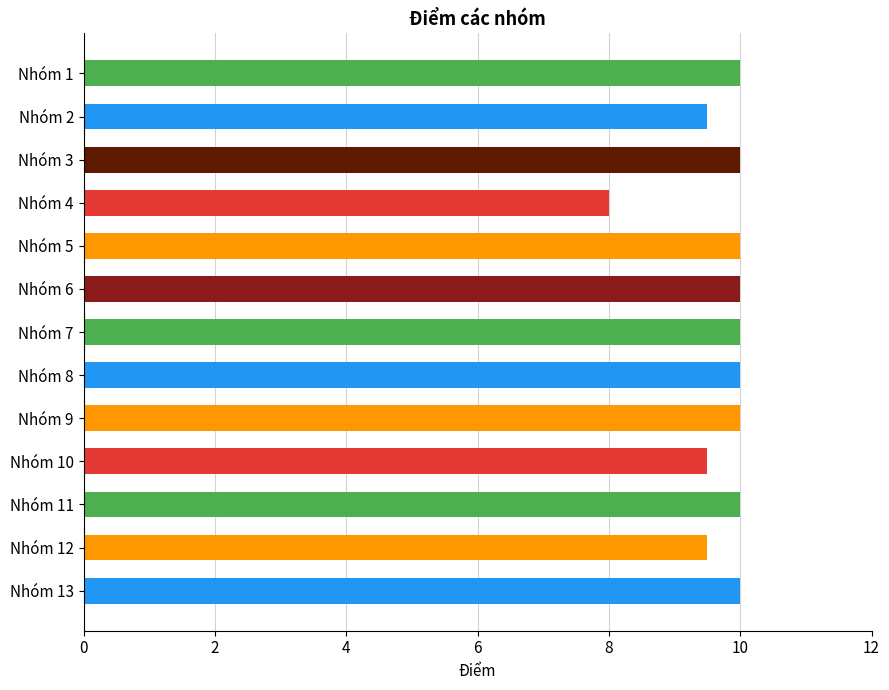

Reading top to bottom, what are all the values shown in this chart?

Nhóm 1=10.0	Nhóm 2=9.5	Nhóm 3=10.0	Nhóm 4=8.0	Nhóm 5=10.0	Nhóm 6=10.0	Nhóm 7=10.0	Nhóm 8=10.0	Nhóm 9=10.0	Nhóm 10=9.5	Nhóm 11=10.0	Nhóm 12=9.5	Nhóm 13=10.0